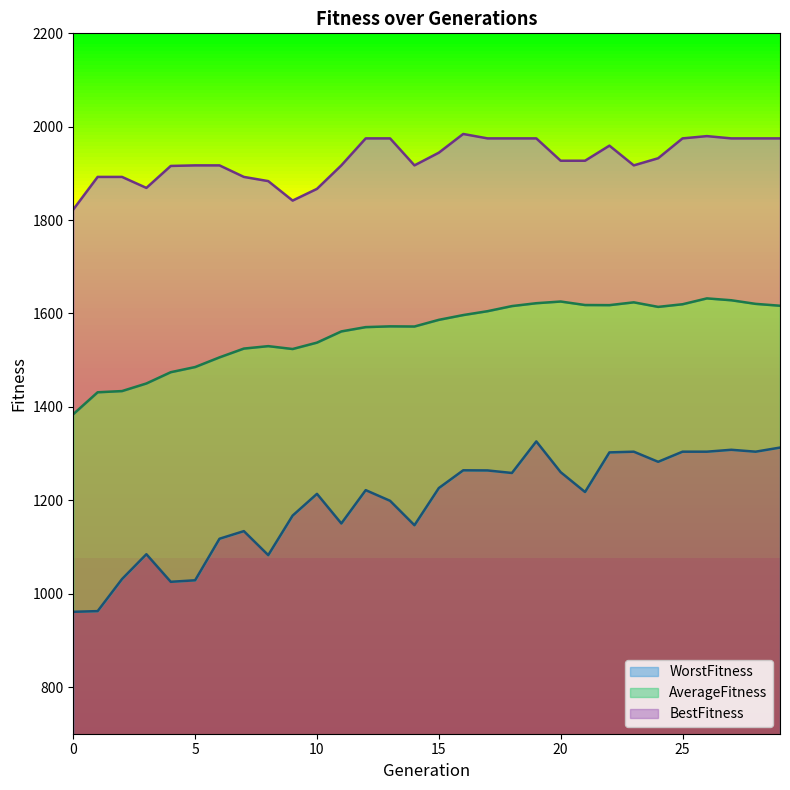

What is the minimum value shown in the chart?

961.1